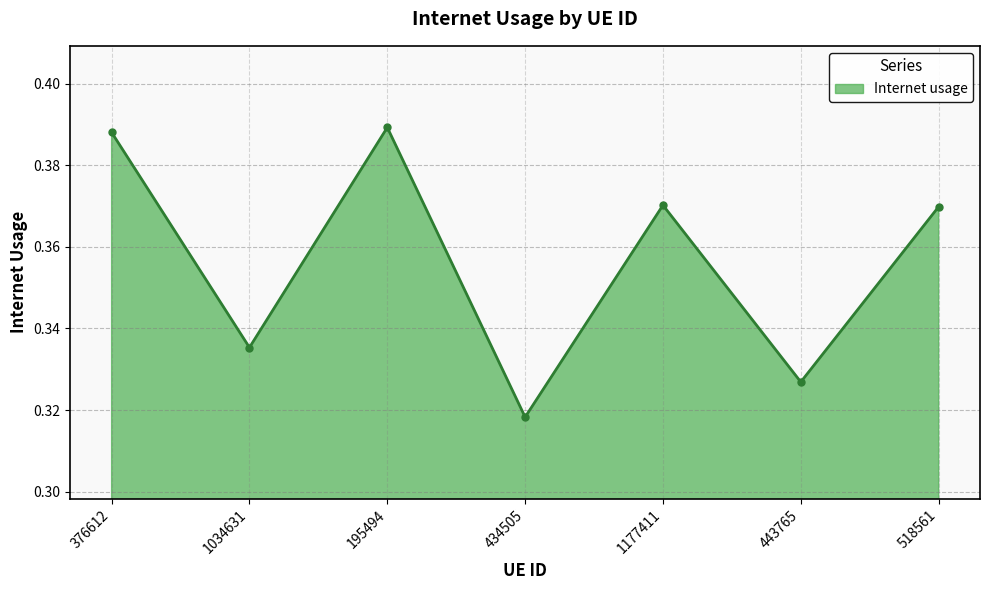

Is it true that the value at 195494 is 0.2?

False